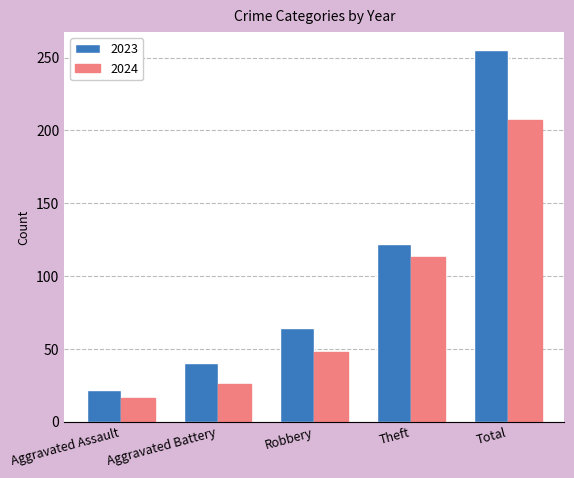

What is the difference between the 2024 values at Aggravated Assault and Total?

191